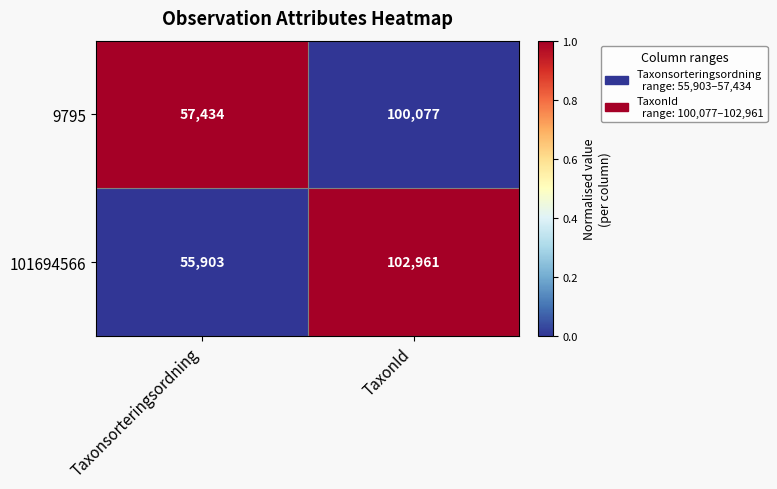

What is the greatest value displayed?

102961